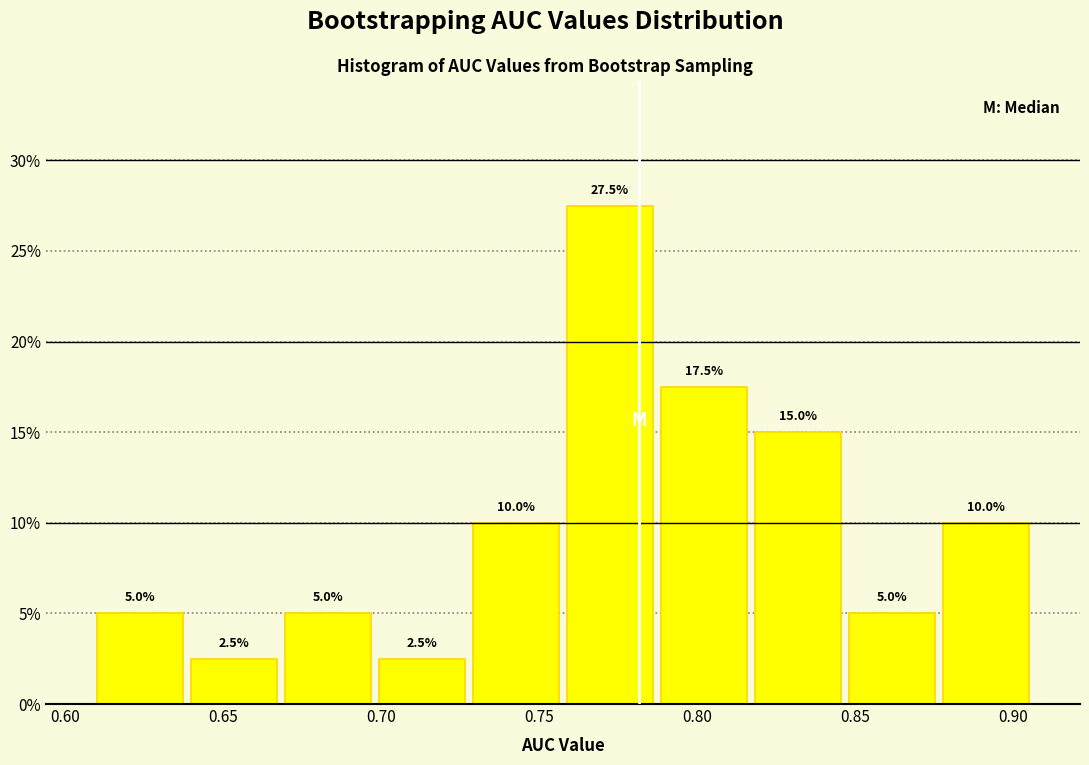

Reading left to right, list every bar in this chart as the range it spans on the x-axis followed by its height. The bar edges are not printed on the chart, so give them approximately, as read against the axis.

0.610 to 0.640: 5.0
0.640 to 0.670: 2.5
0.670 to 0.700: 5.0
0.700 to 0.730: 2.5
0.730 to 0.760: 10.0
0.760 to 0.785: 27.5
0.785 to 0.815: 17.5
0.815 to 0.845: 15.0
0.845 to 0.875: 5.0
0.875 to 0.905: 10.0